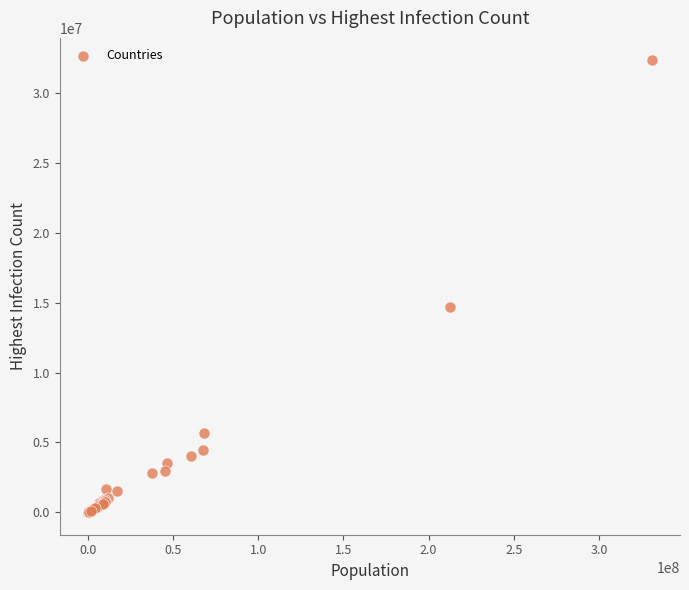

What Y value in the scatter plot is closest to 16174948?

14659011